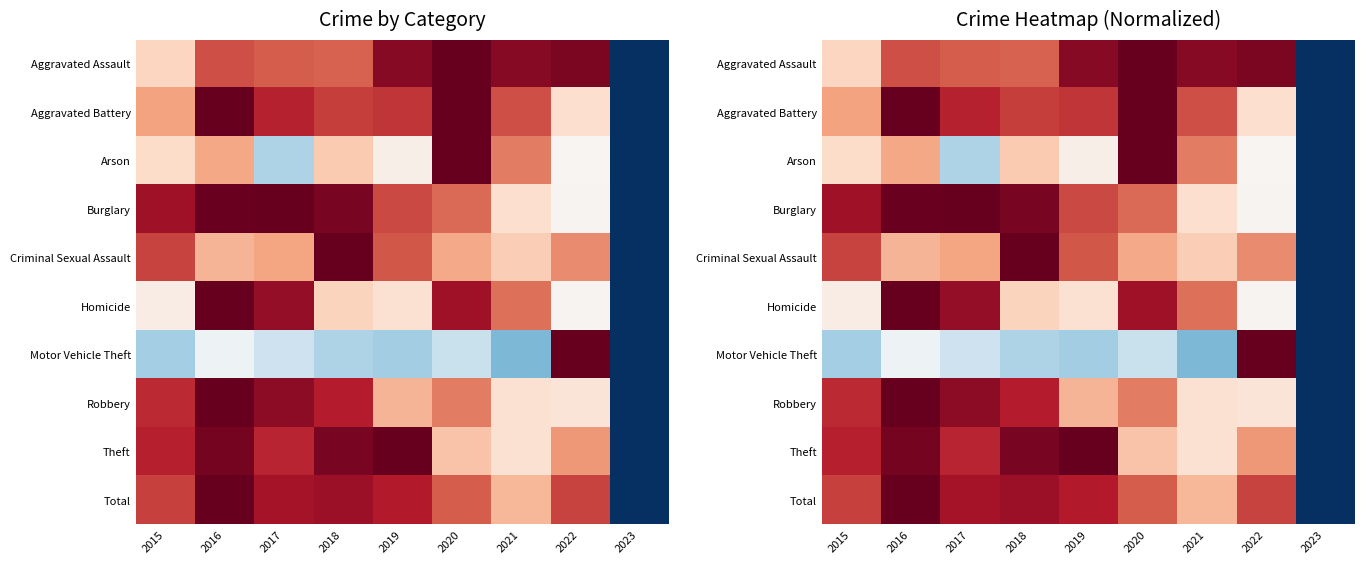

At which label does Total reach its peak?

2016